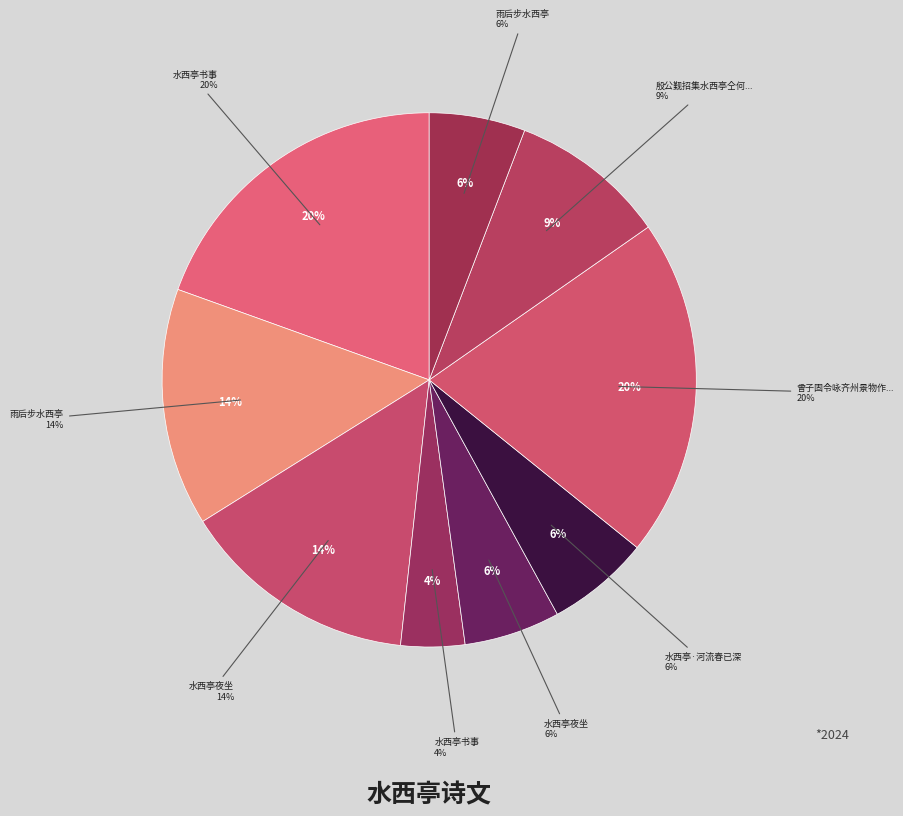

To the nearest percent, what percentage of the pie is 雨后步水西亭?

14%